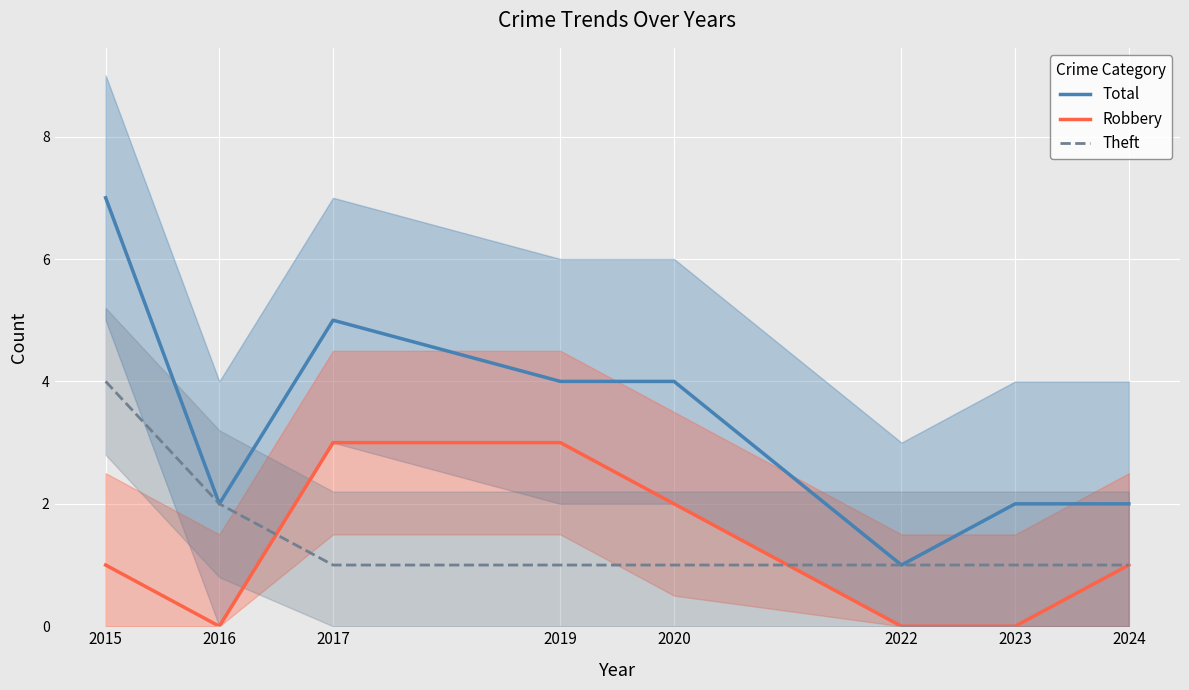

The Robbery series shows 0 at 2022. True or false?

True